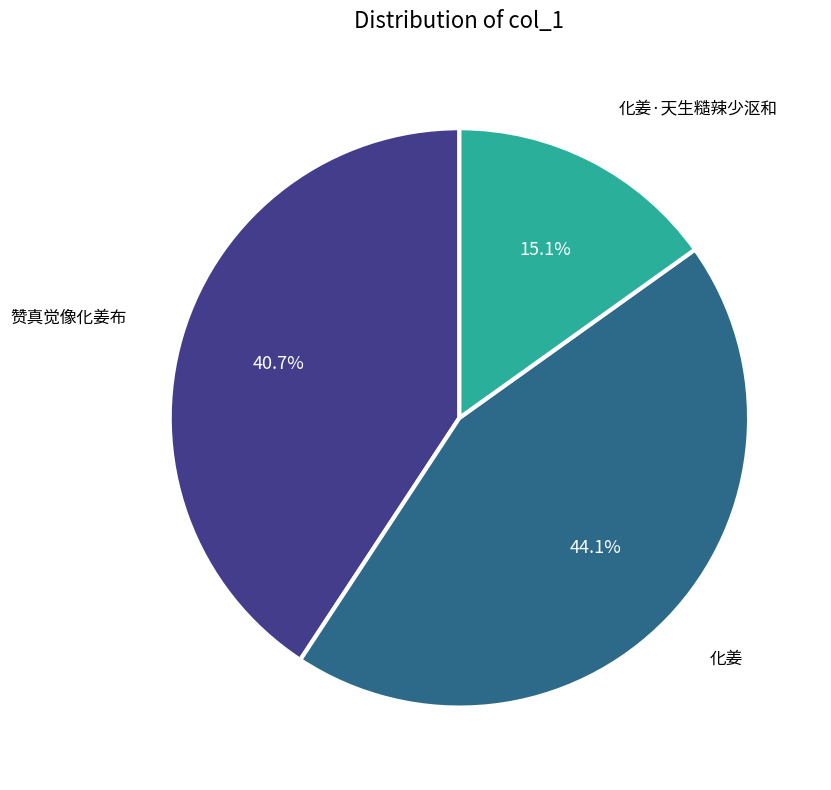

Which has a higher value, 化姜·天生糙辣少沤和 or 赞真觉像化姜布?

赞真觉像化姜布